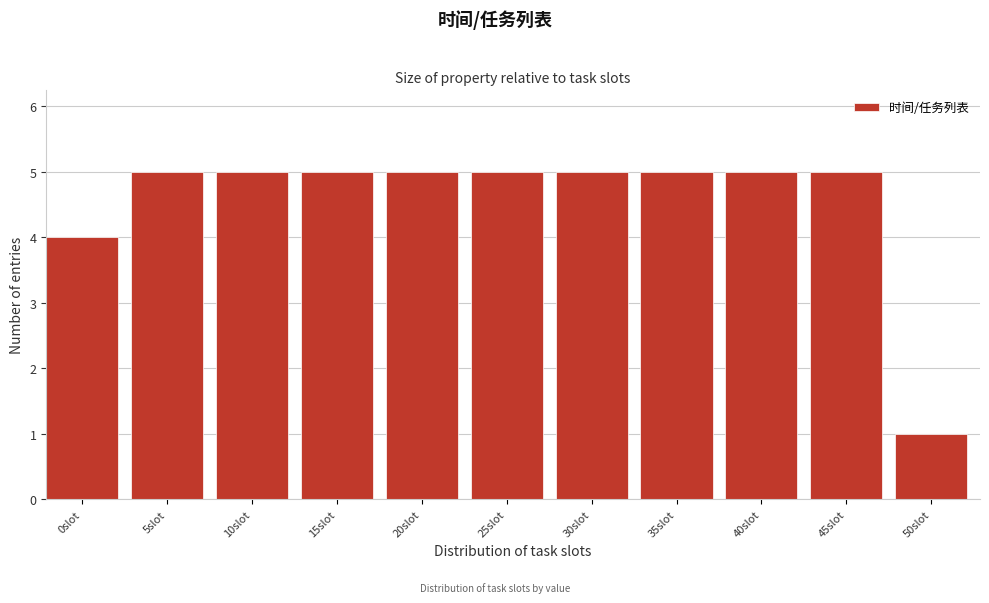

Reading right to left, transcribe all the data shown in this chart.

50slot=1	45slot=5	40slot=5	35slot=5	30slot=5	25slot=5	20slot=5	15slot=5	10slot=5	5slot=5	0slot=4